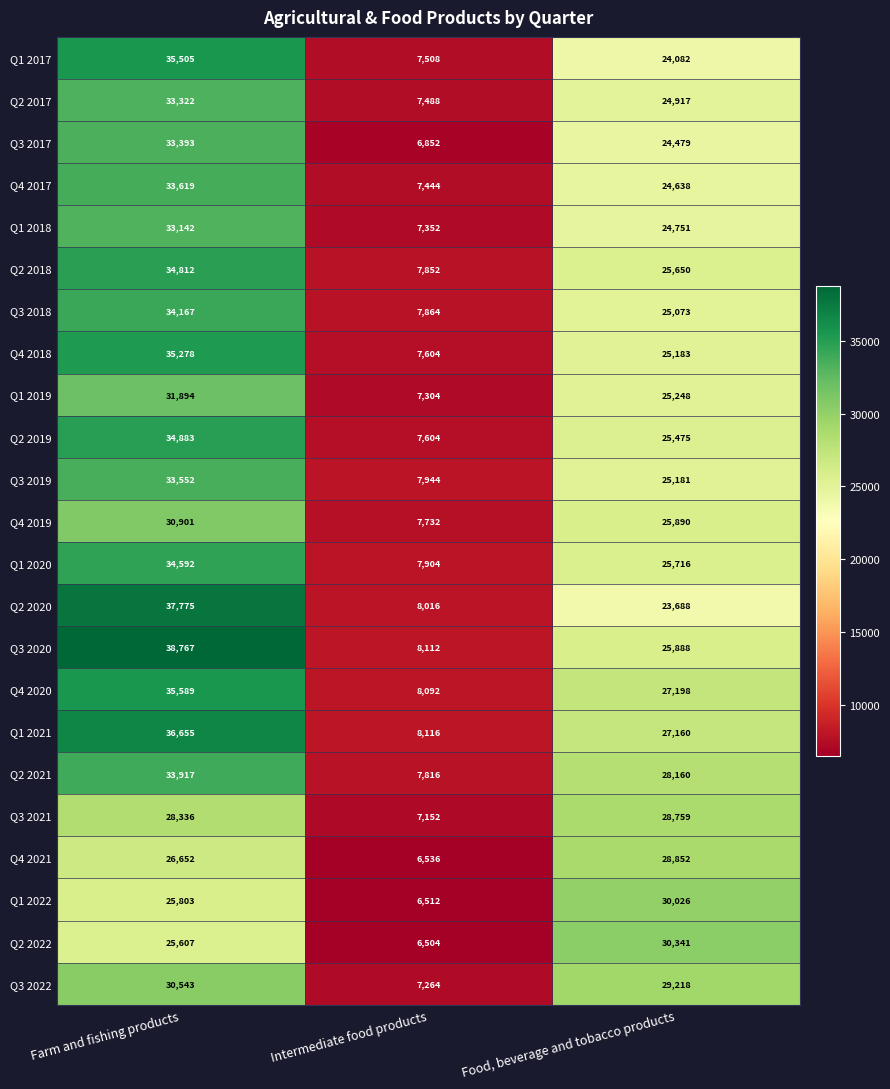

What is the lowest value of the Q4 2018 series?

7604